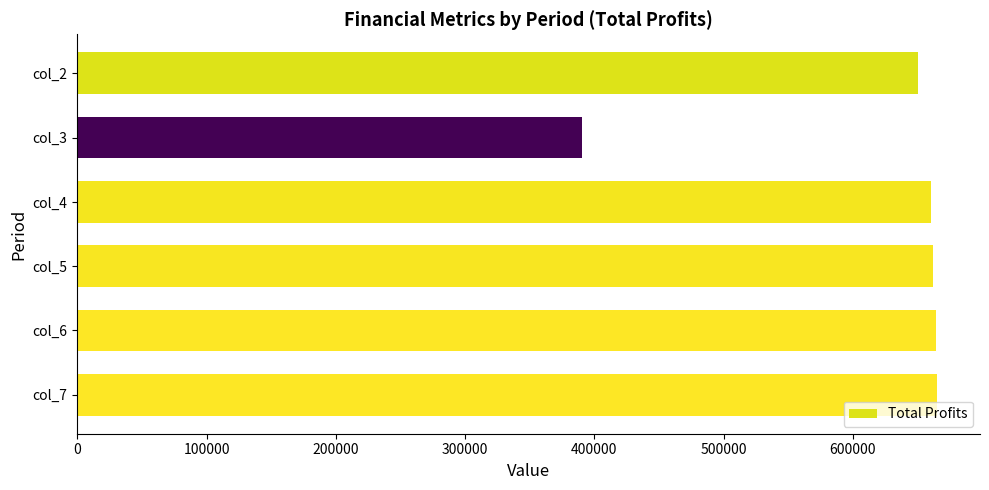

What is the ratio of the value at col_2 to the value at col_6?

1.0